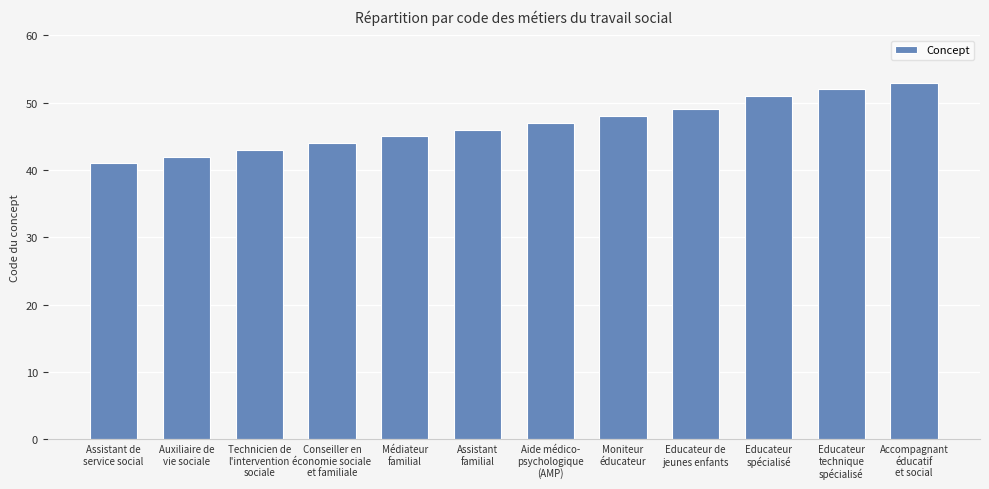

What is the maximum value shown in the chart?

53